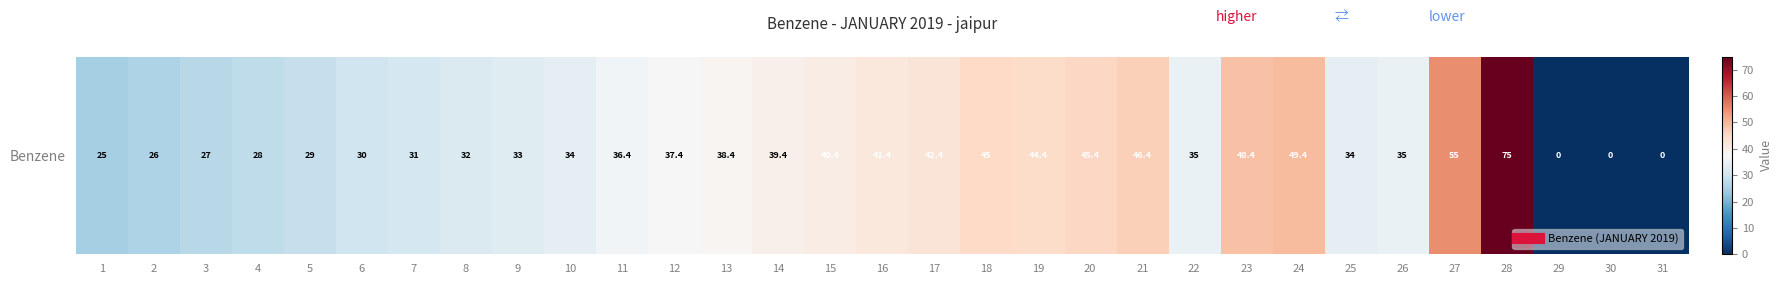

True or false: the data shows 25.0 at 1.

True